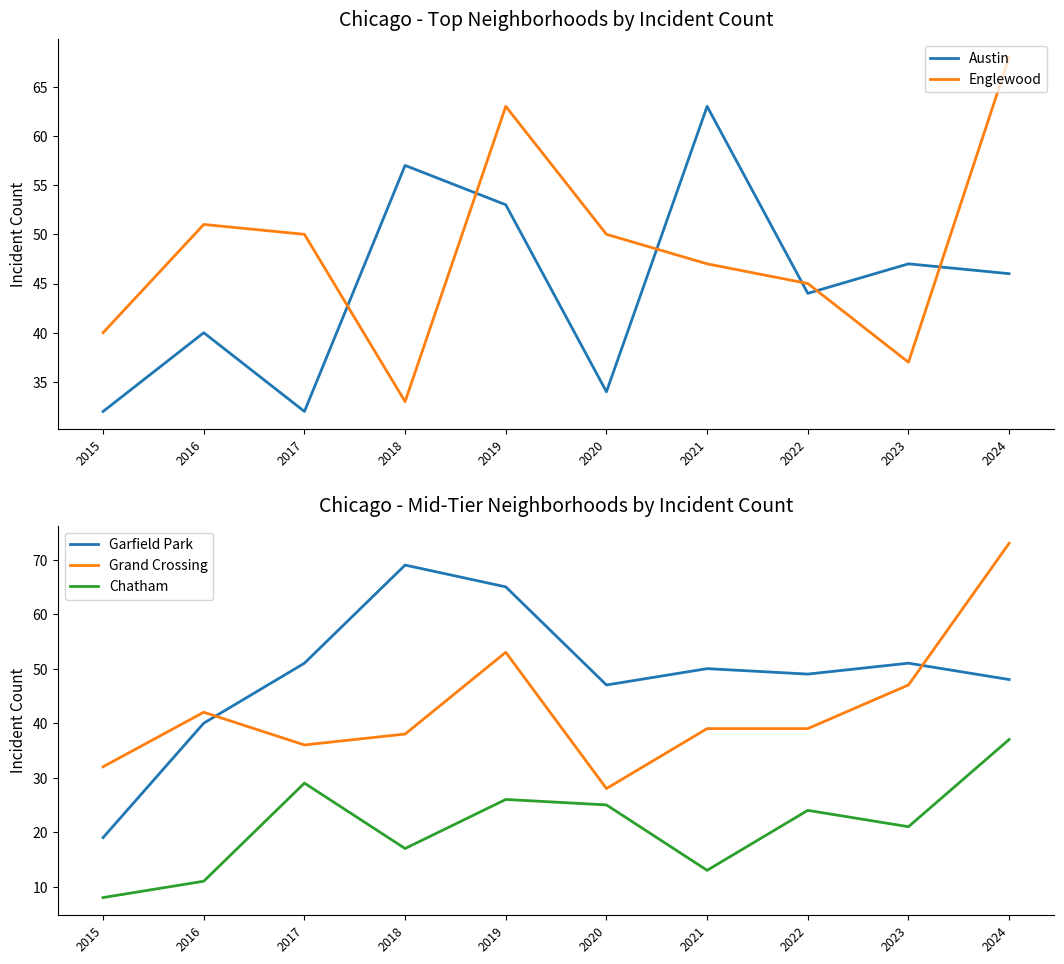

Does the chart display data point markers on the line(s)?

No